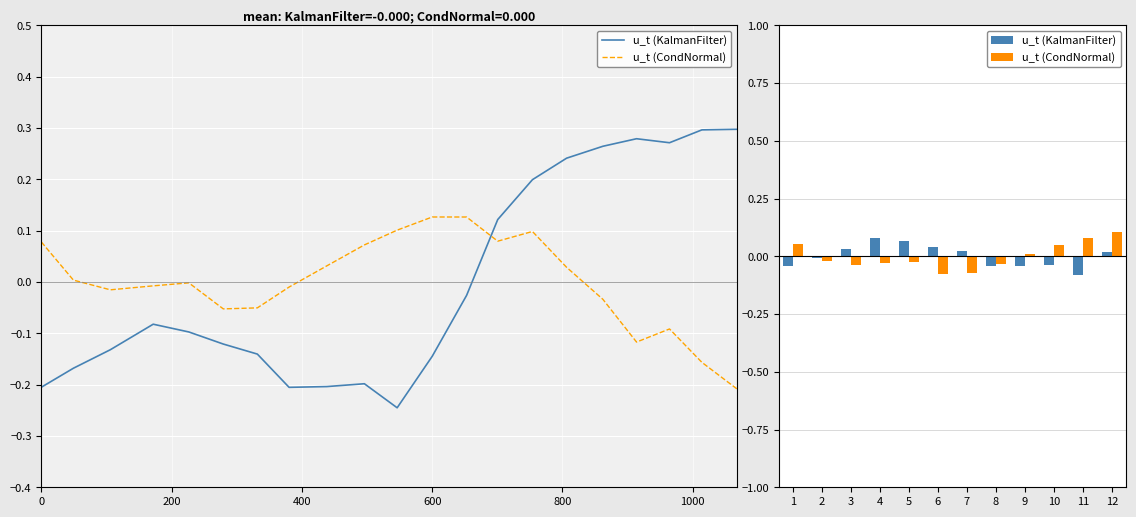

At how many categories does at least one series exceed 0?

10